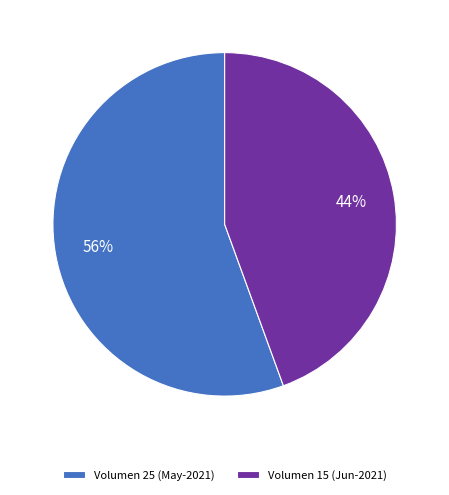

The Volumen 15 (Jun-2021) slice represents 59% of the pie. True or false?

False